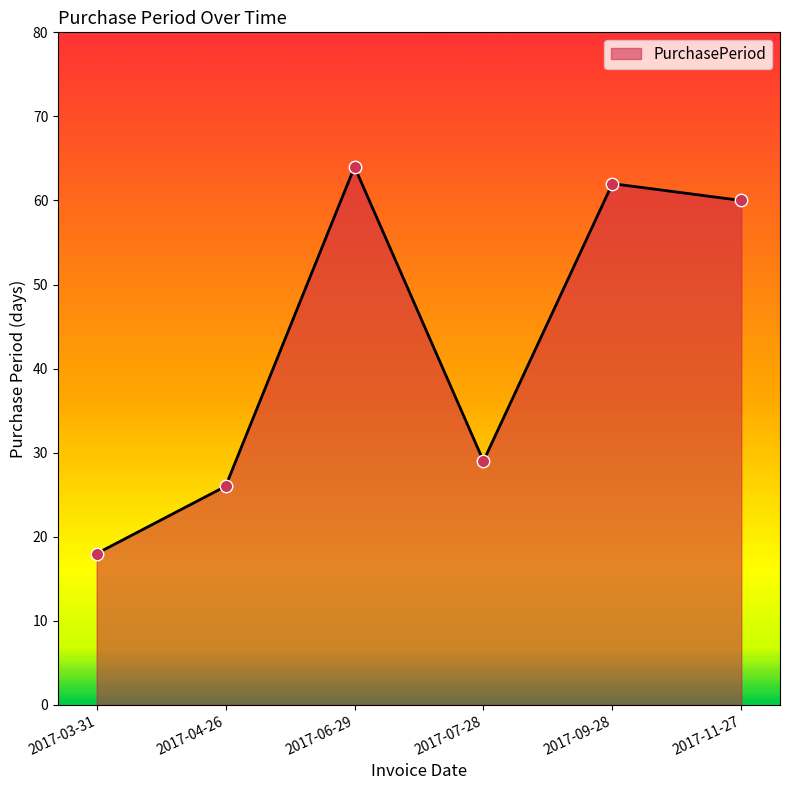

Which has a higher value, 2017-04-26 or 2017-09-28?

2017-09-28